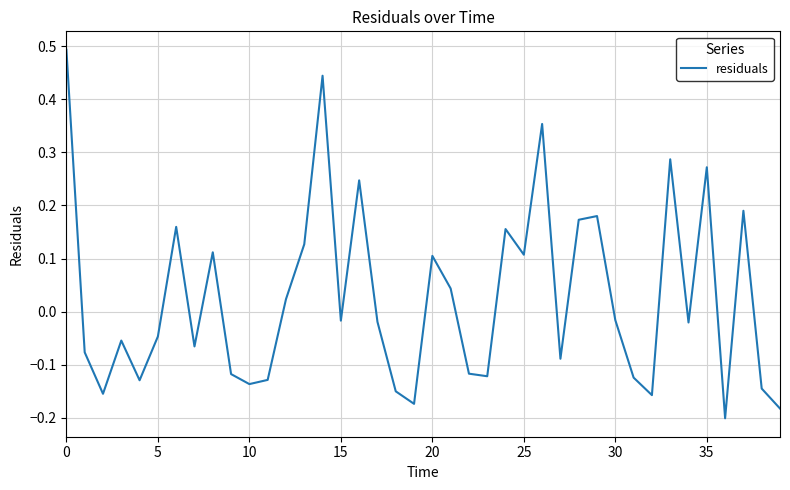

What is the greatest value displayed?

0.5